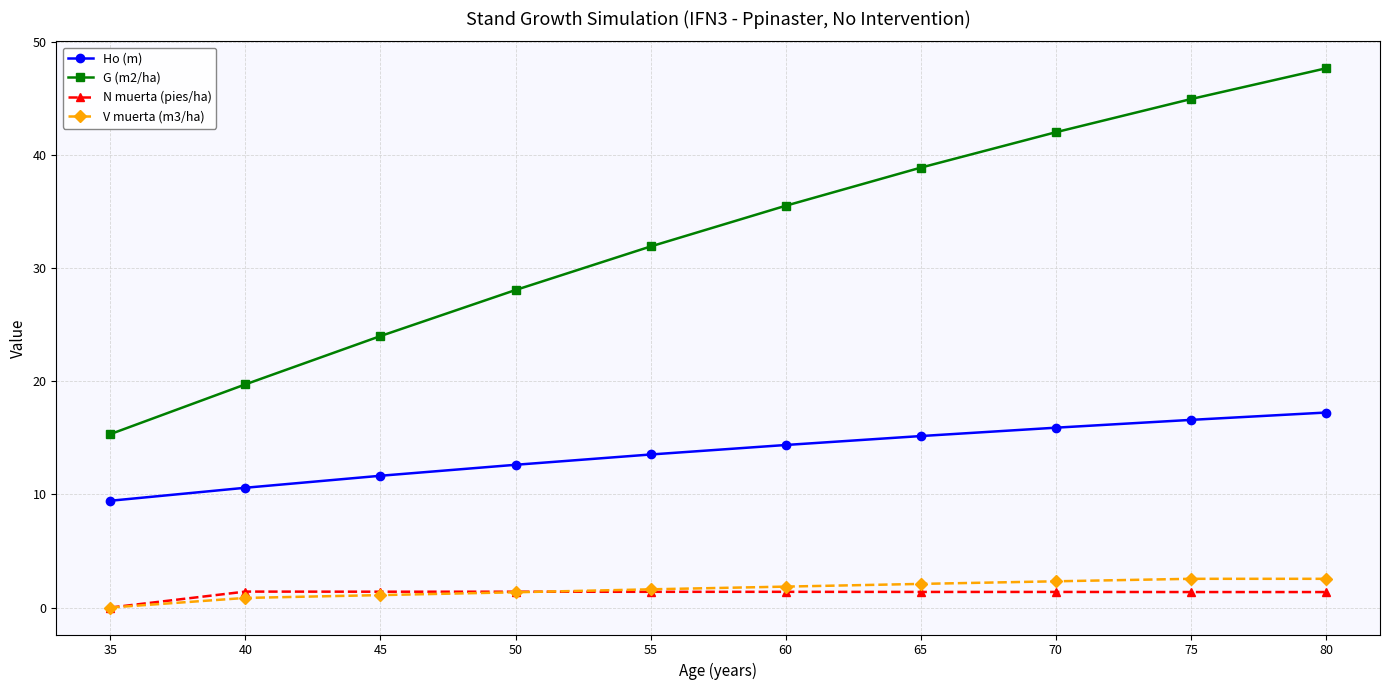

The G (m2/ha) series shows 30.7 at 80. True or false?

False